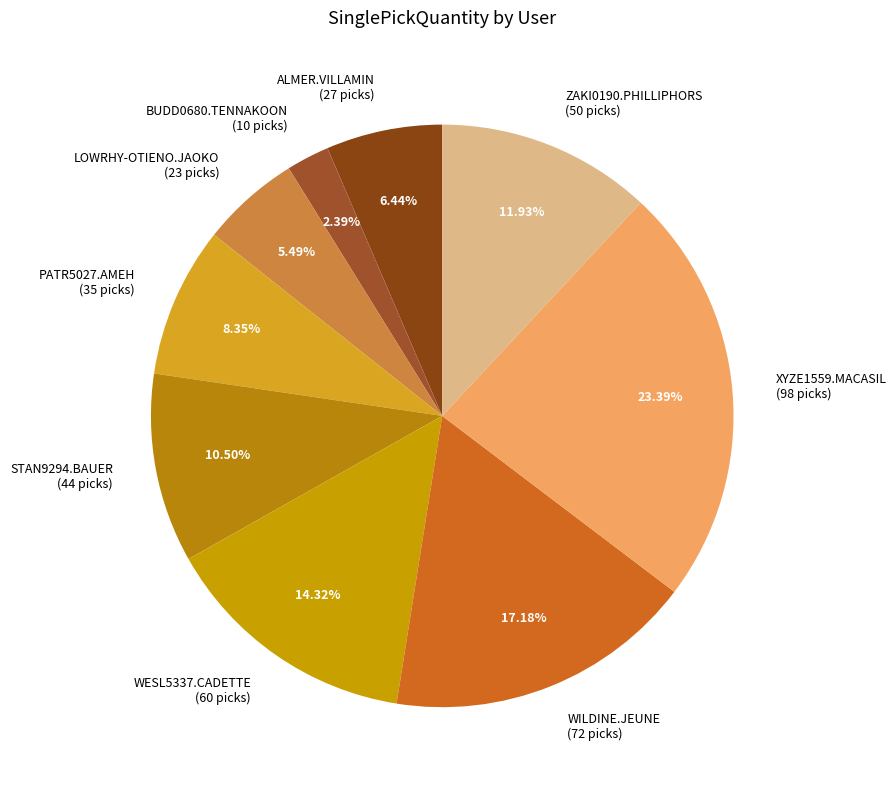

Which slice is the smallest?

BUDD0680.TENNAKOON